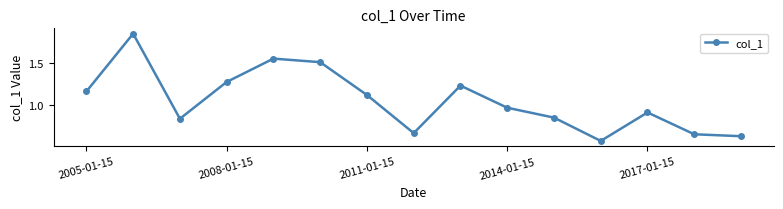

True or false: the data has more than 1 interior local peaks.

True